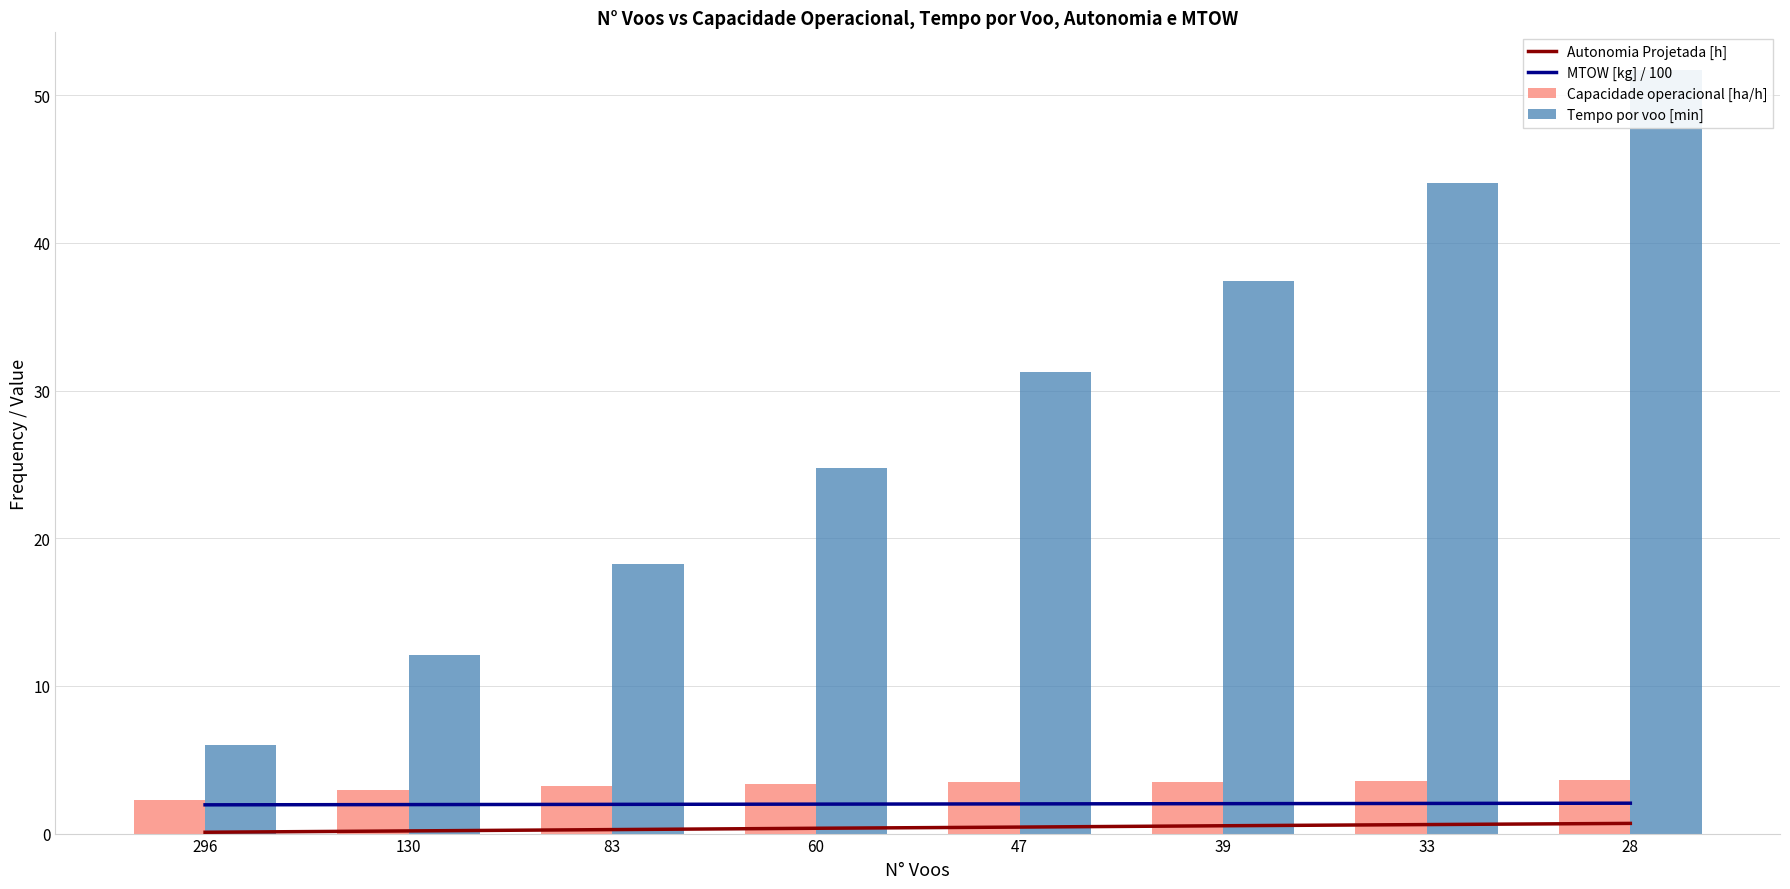

What is the sum of the Capacidade operacional [ha/h] values at 39 and 130?

6.5